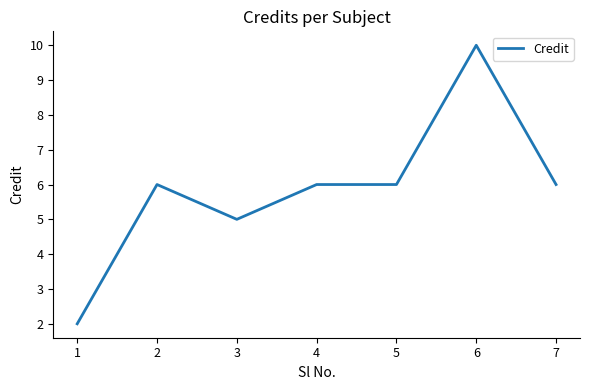

At which category does the data reach its first local peak?

2